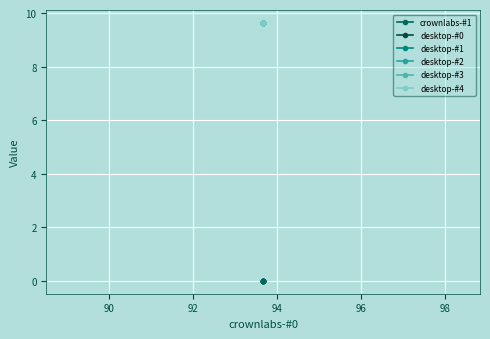

Reading left to right, transcribe all the data shown in this chart.

crownlabs-#1: 0.0	0.0	0.0	0.0	0.0	0.0	0.0	0.0	0.0	0.0
desktop-#0: 9.6	9.6	9.6	9.6	9.6	9.6	9.6	9.6	9.6	9.6
desktop-#1: 9.6	9.6	9.6	9.6	9.6	9.6	9.6	9.6	9.6	9.6
desktop-#2: 9.6	9.6	9.6	9.6	9.6	9.6	9.6	9.6	9.6	9.6
desktop-#3: 9.6	9.6	9.6	9.6	9.6	9.6	9.6	9.6	9.6	9.6
desktop-#4: 9.6	9.6	9.6	9.6	9.6	9.6	9.6	9.6	9.6	9.6